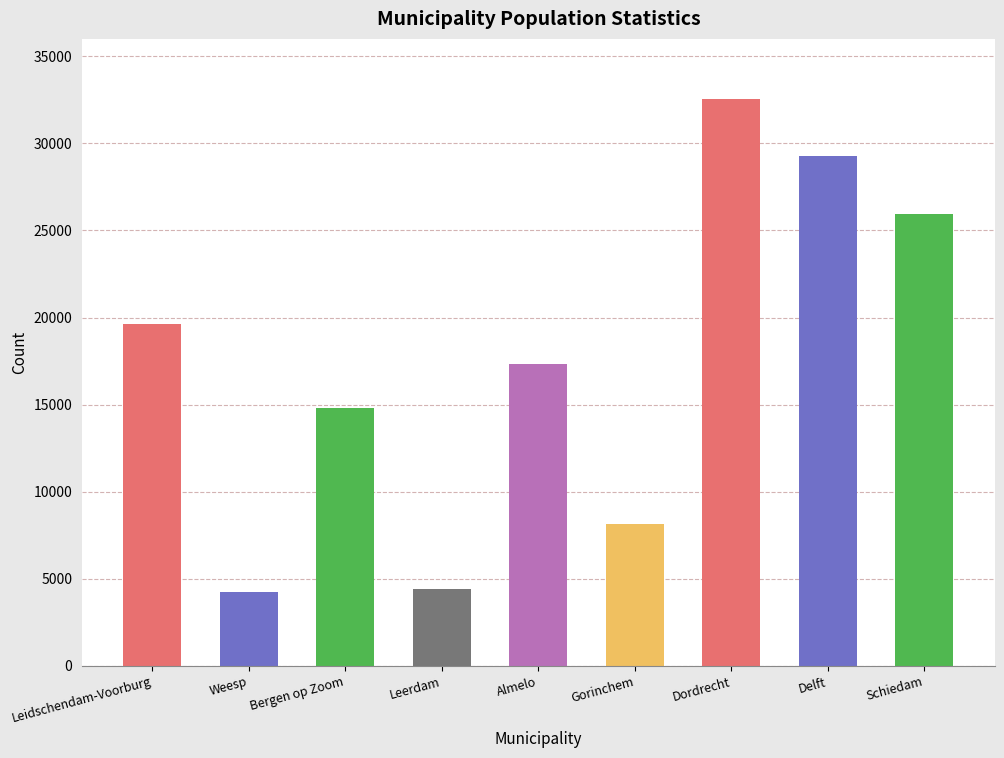

What is the sum of all values?

156332